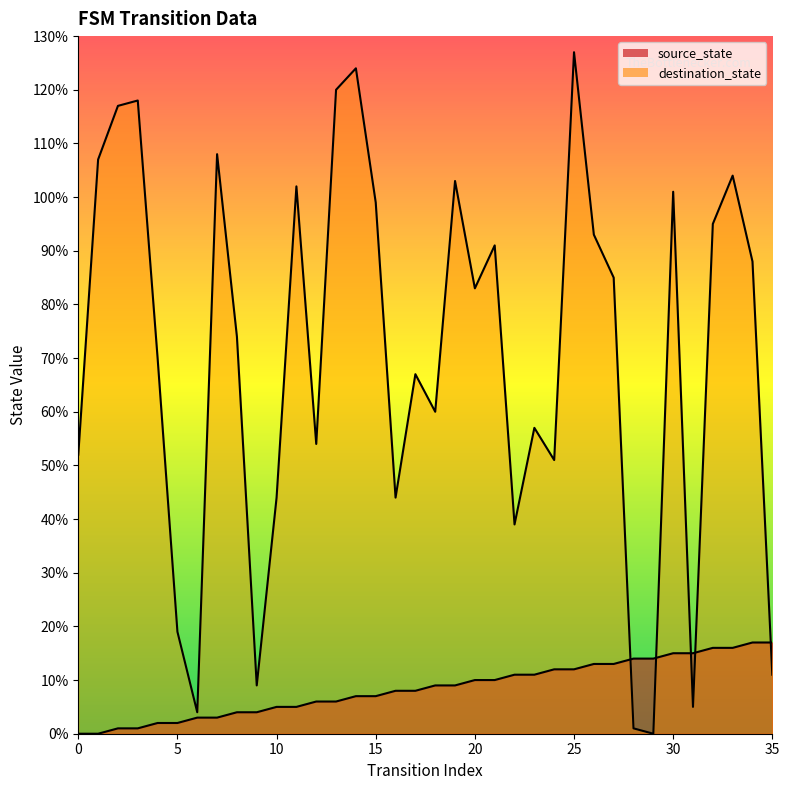

Where do source_state and destination_state first cross each other?

27 and 28